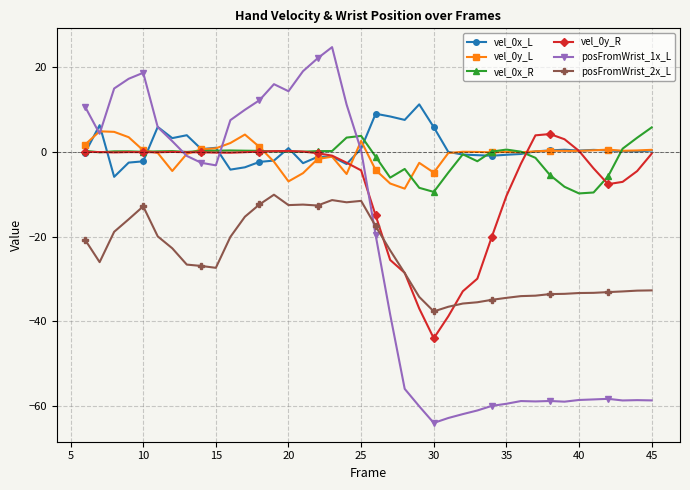

What is the value of the posFromWrist_2x_L point at the 27th from the left?

-35.8